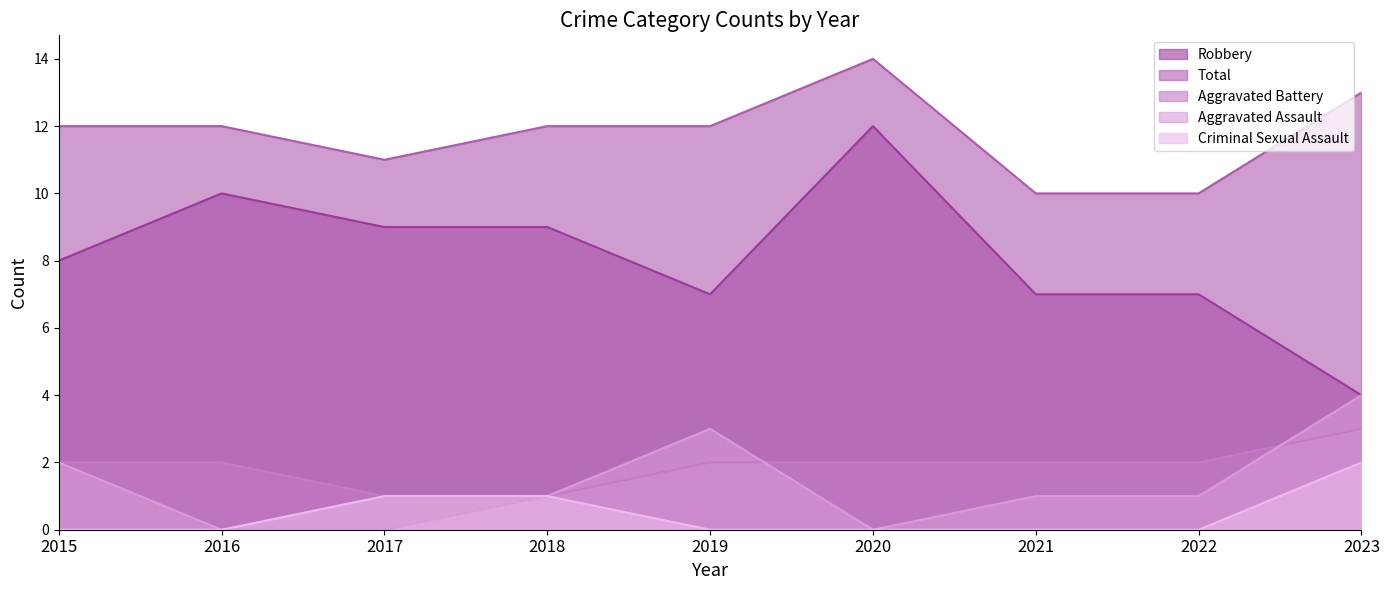

What is the maximum value shown in the chart?

14